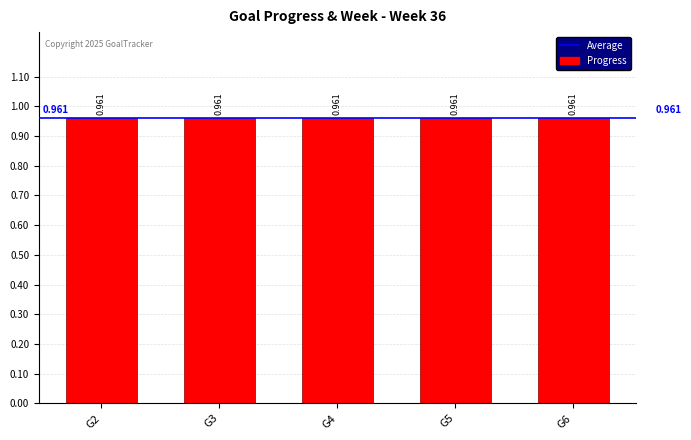

Between G2 and G4, which is larger?

G2